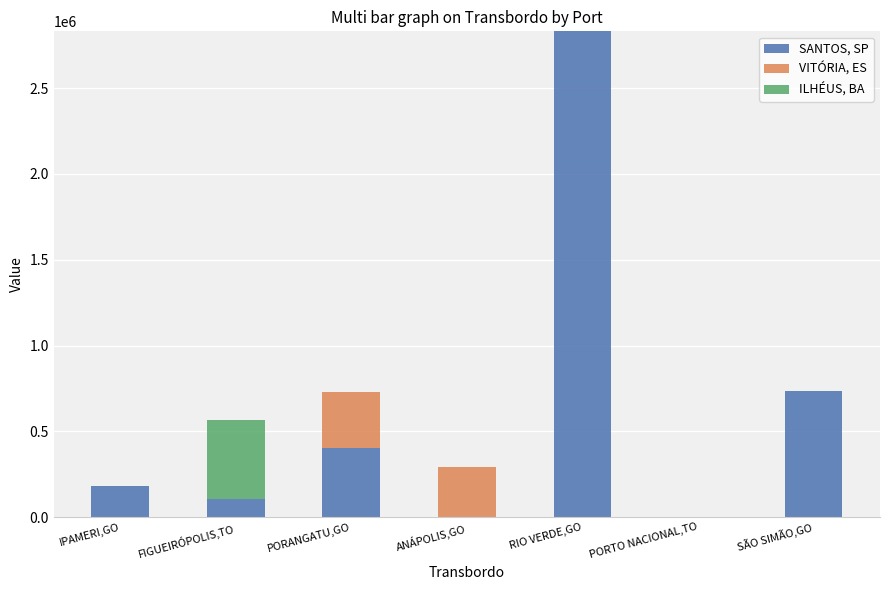

Reading left to right, transcribe the values for SANTOS, SP.

IPAMERI,GO=178404.7	FIGUEIRÓPOLIS,TO=103427.2	PORANGATU,GO=403353.0	ANÁPOLIS,GO=0.0	RIO VERDE,GO=2831204.3	PORTO NACIONAL,TO=0.0	SÃO SIMÃO,GO=736888.8